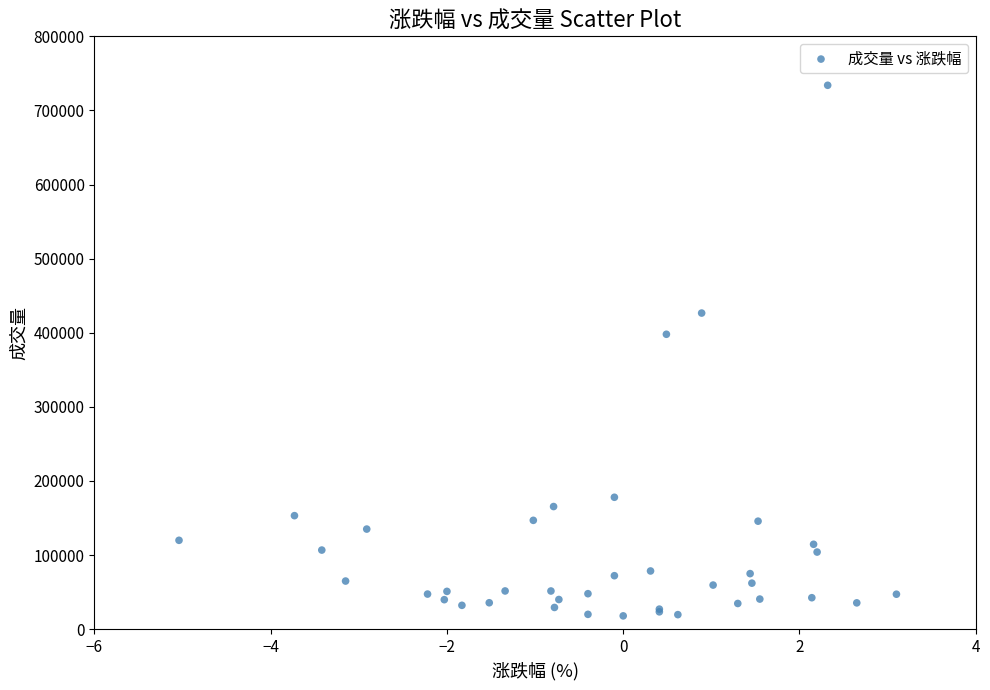

What Y value in the scatter plot is closest to 375973?

397981